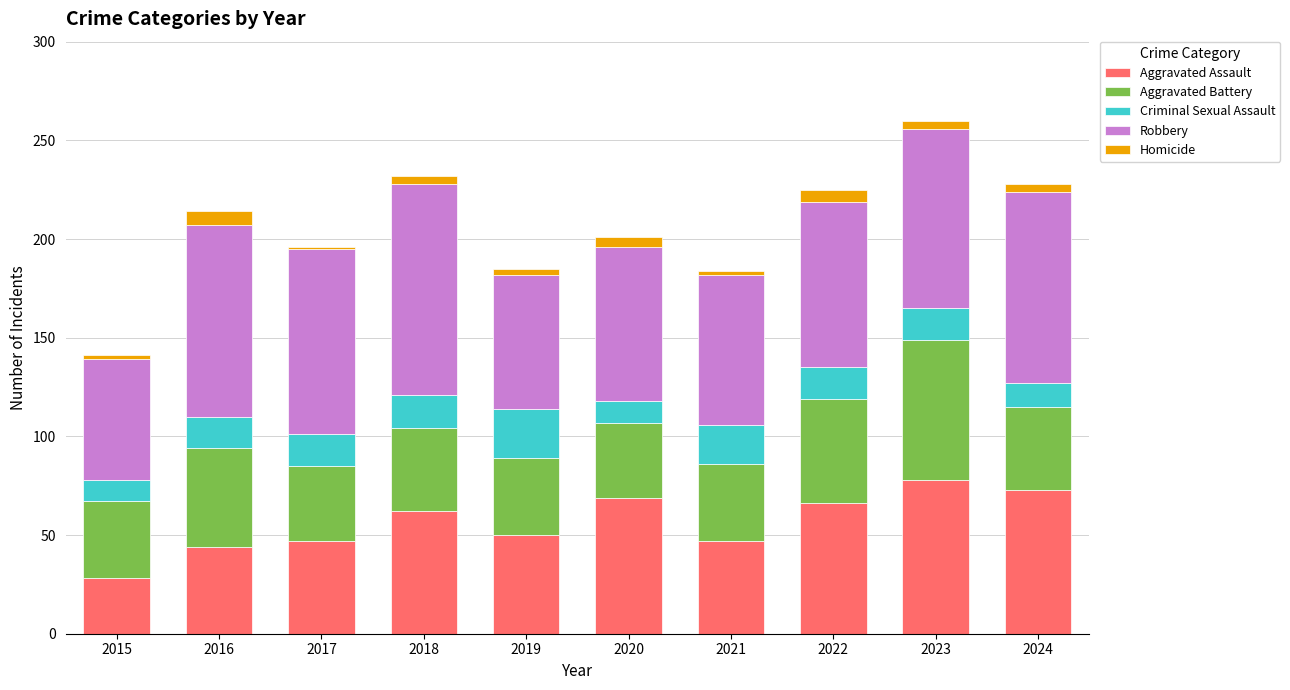

What is the highest value of the Aggravated Assault series?

78